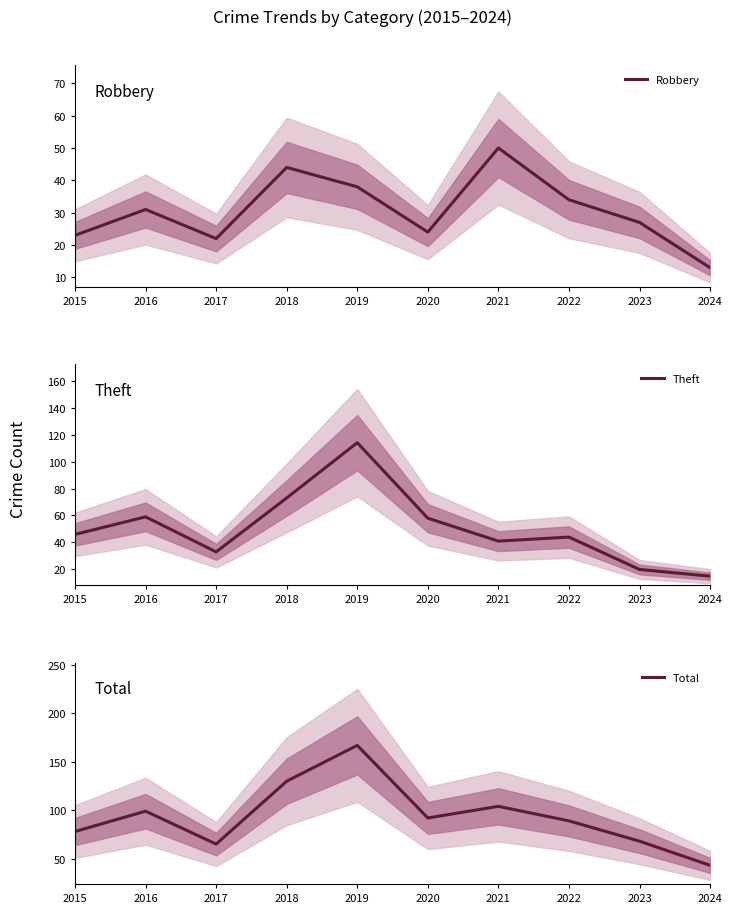

Is it true that Theft equals 33 at 2023?

False